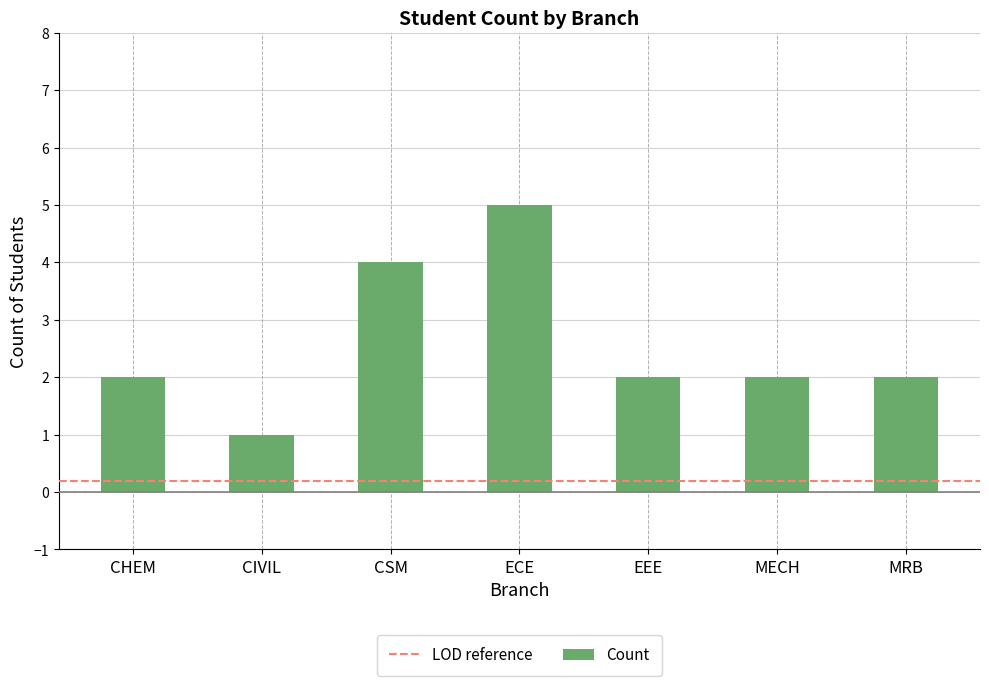

What is the label of the 7th bar from the right?

CHEM